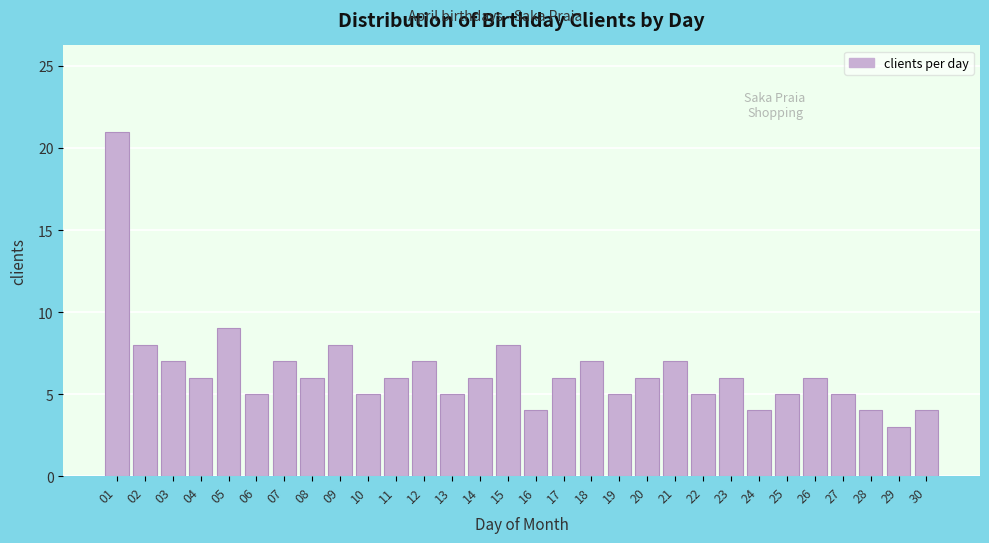

Reading left to right, what are all the values shown in this chart?

21	8	7	6	9	5	7	6	8	5	6	7	5	6	8	4	6	7	5	6	7	5	6	4	5	6	5	4	3	4